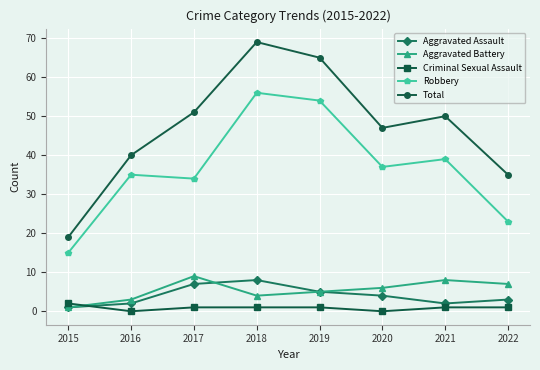

In Aggravated Assault, how many points are lower than both neighbors (excluding endpoints)?

1